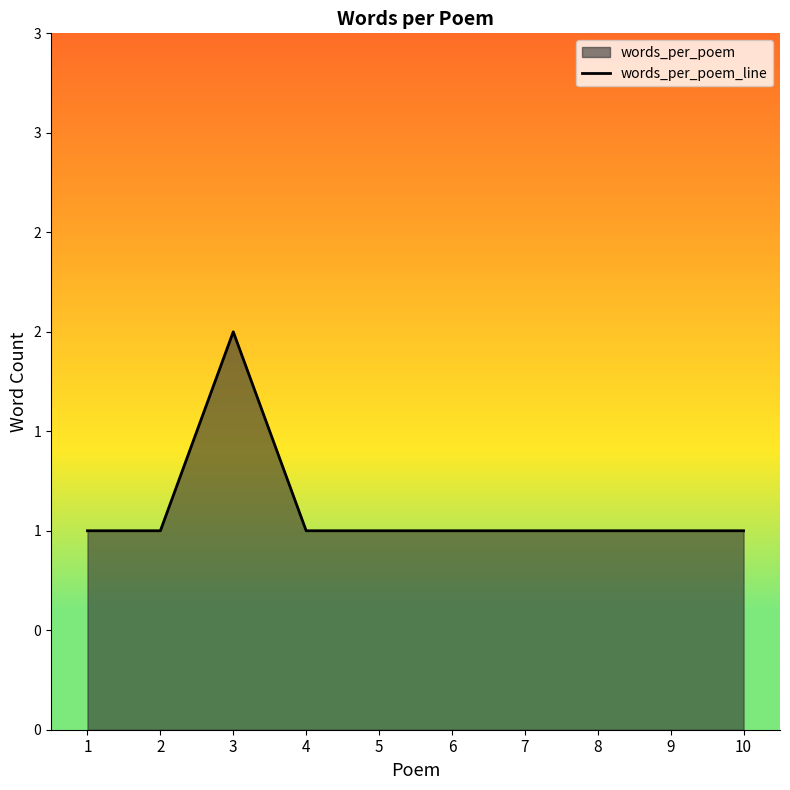

What is the ratio of the value at 6 to the value at 1?

1.0